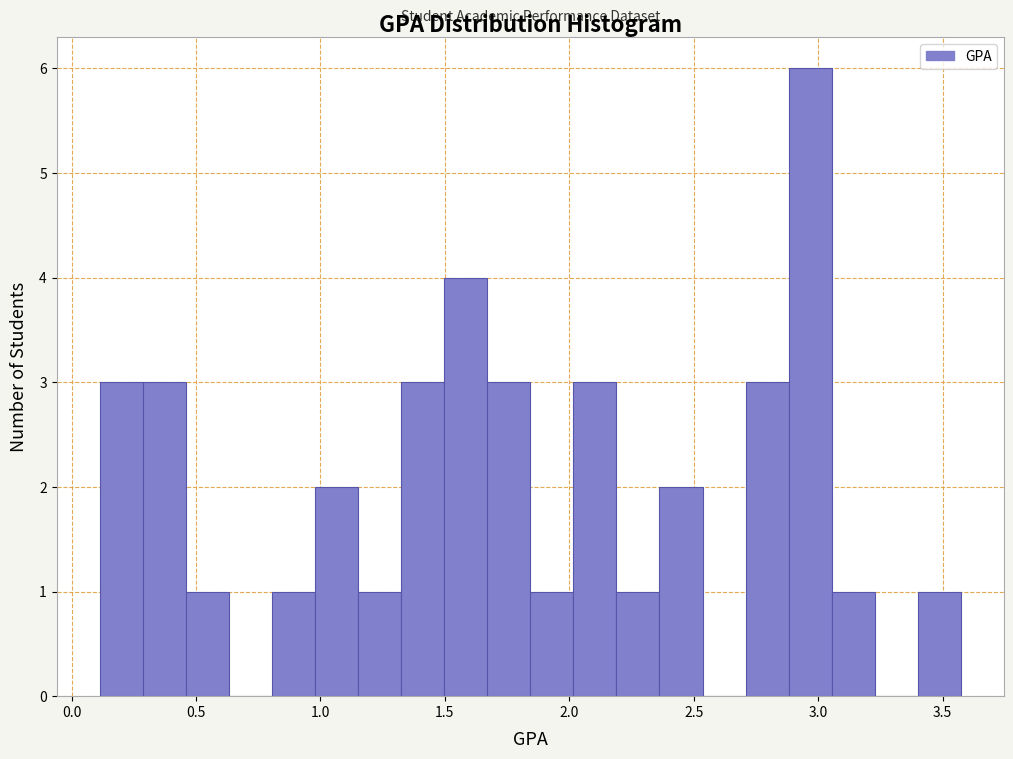

Around what value on the x-axis is the tallest bar? Give the approximate position of its centre, as read against the axis.

2.95